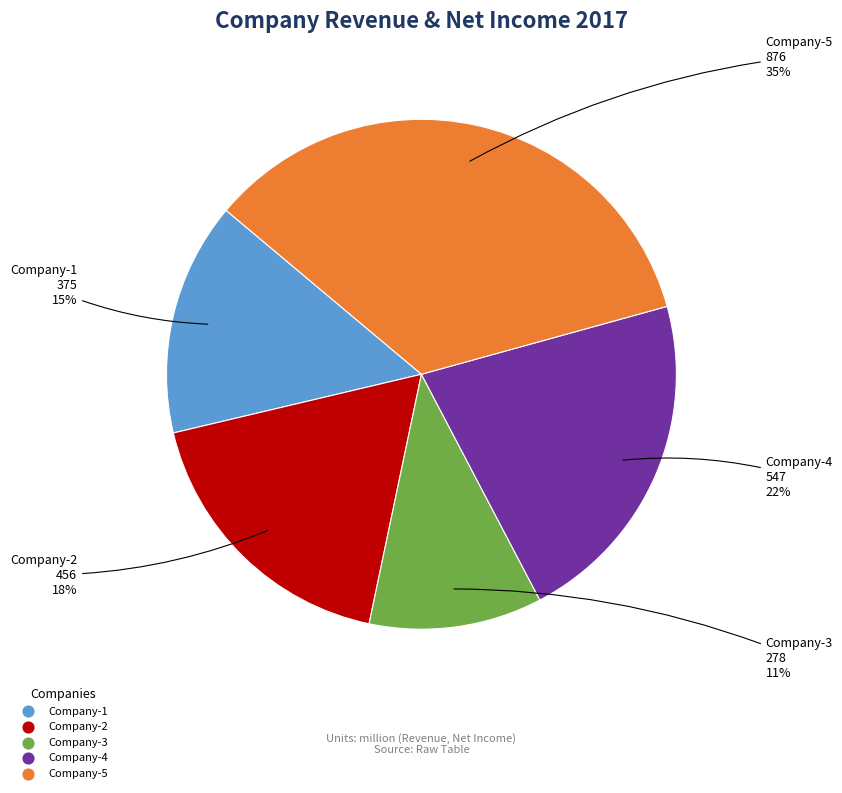

Is the sum of Company-1 and Company-5 greater than half?

No